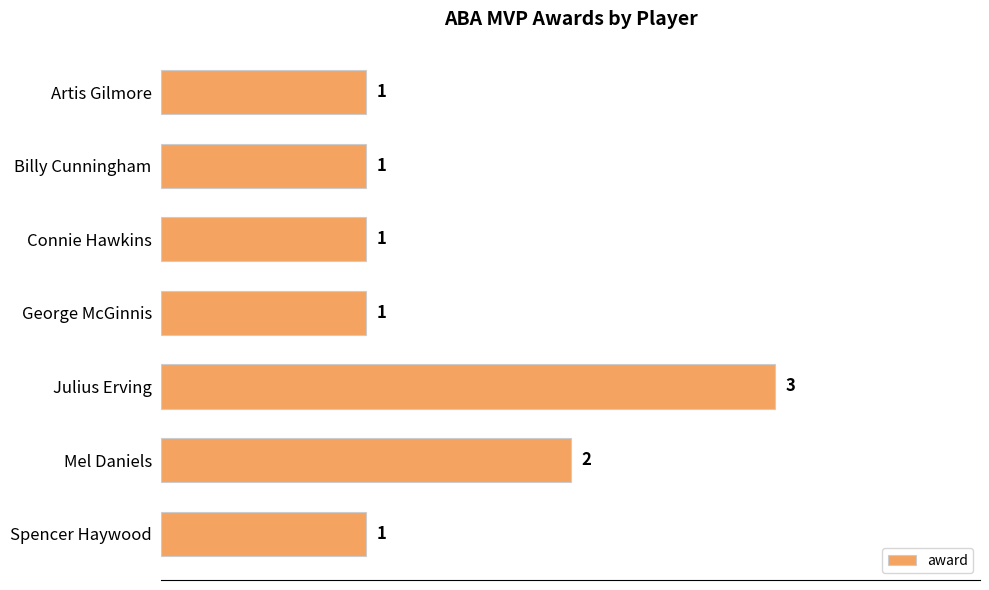

What position from the bottom is Billy Cunningham?

6